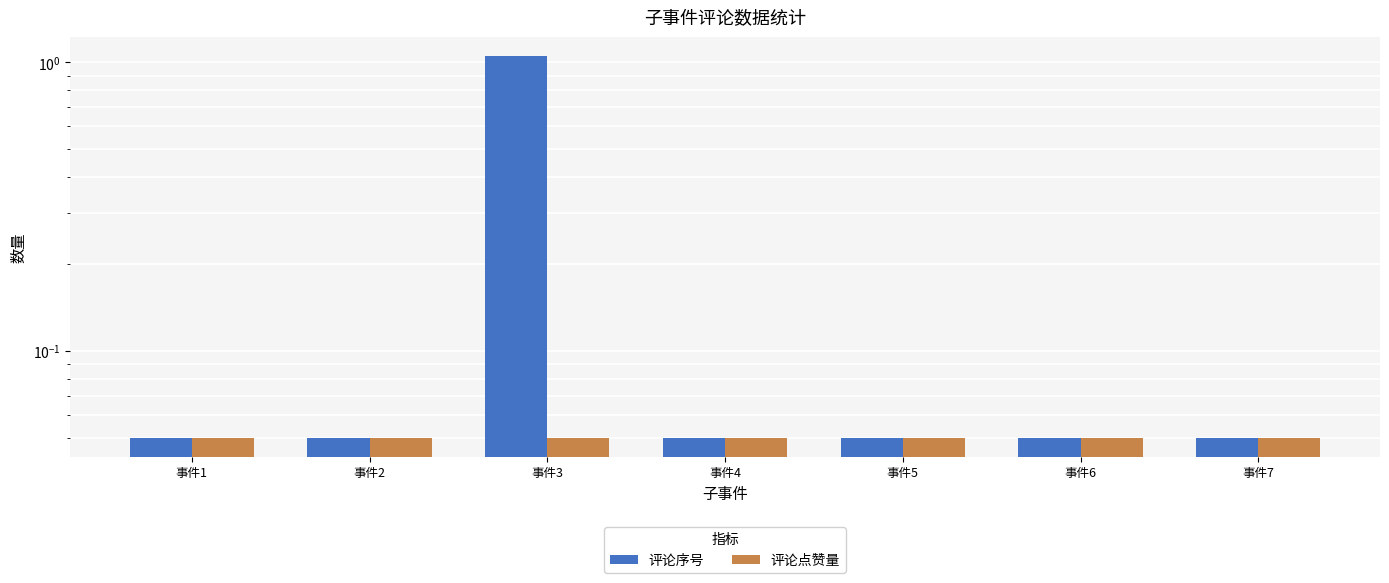

Rank the series by their average value, from lowest to highest.

评论点赞量, 评论序号